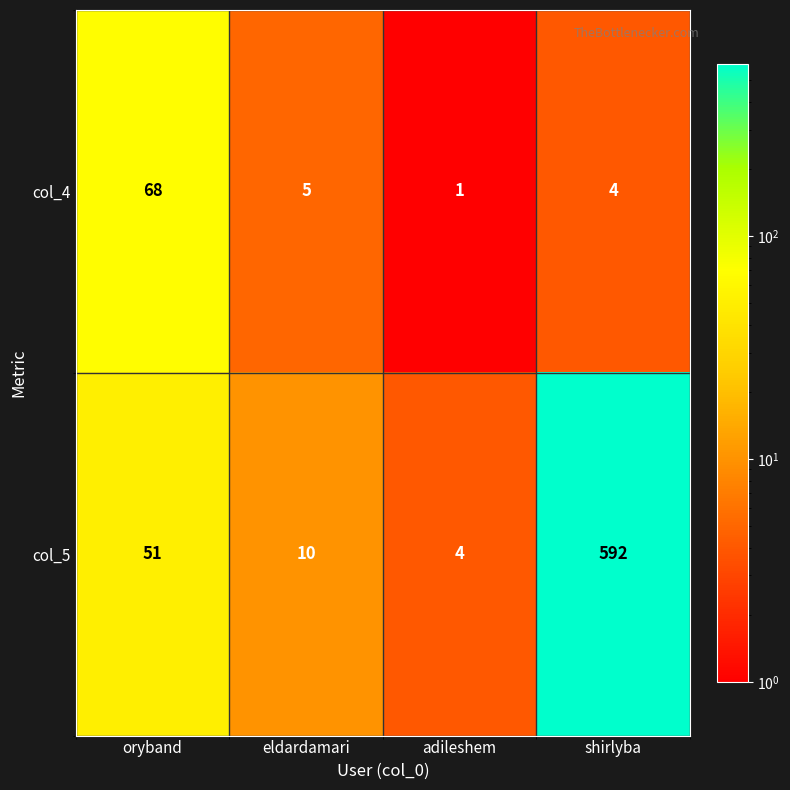

At which label does col_5 reach its minimum?

adileshem